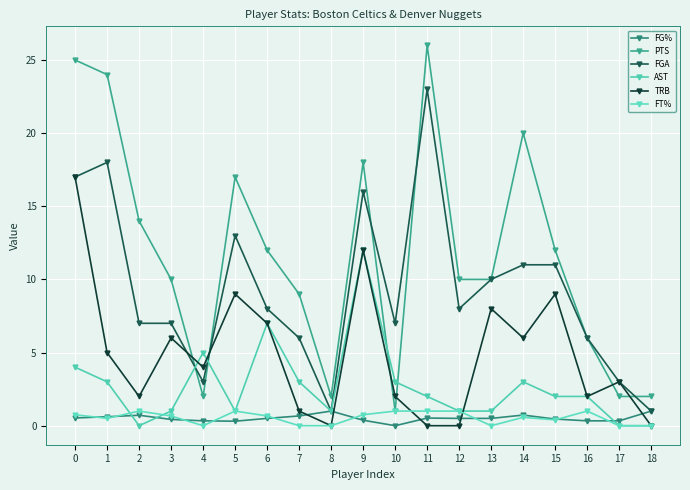

Which has a higher value, 1 or 8?

8